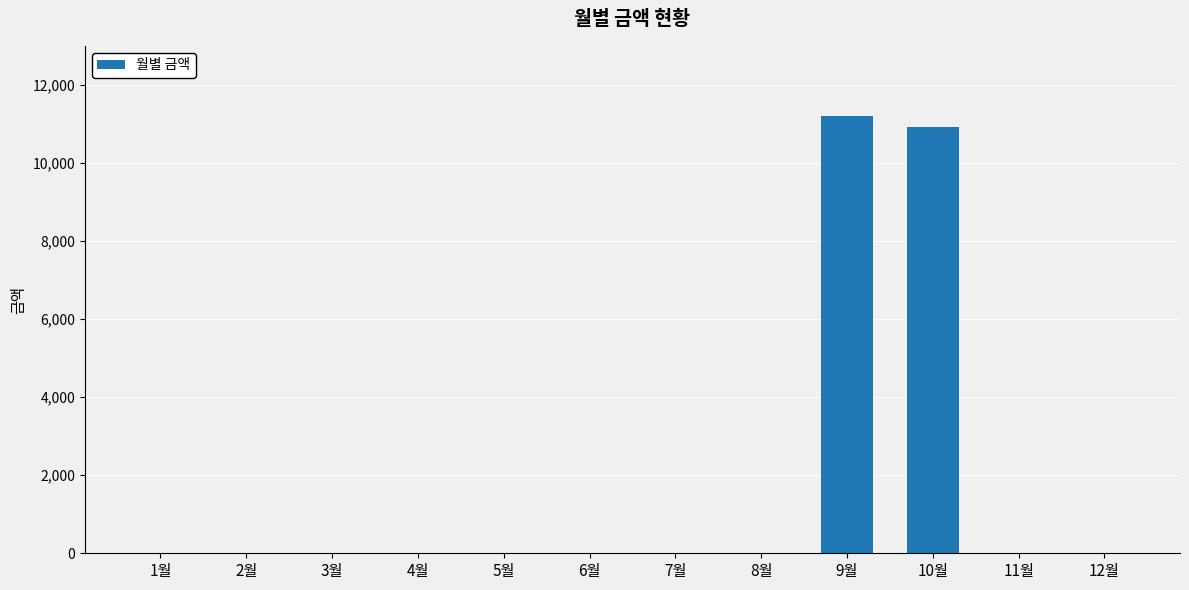

How many distinct data groups are displayed?

1